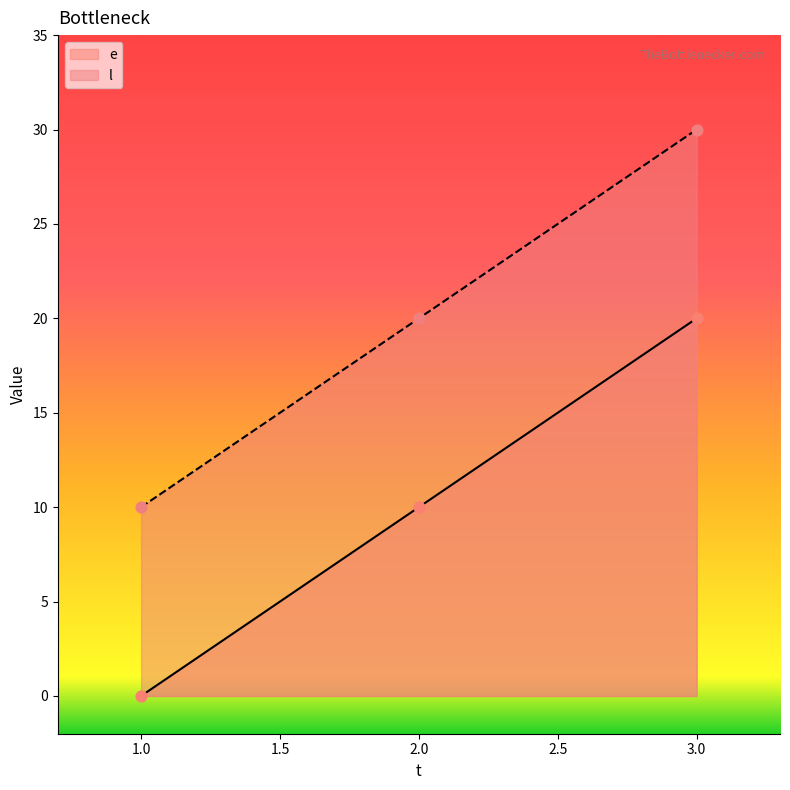

Which series contains the highest Y value?

l